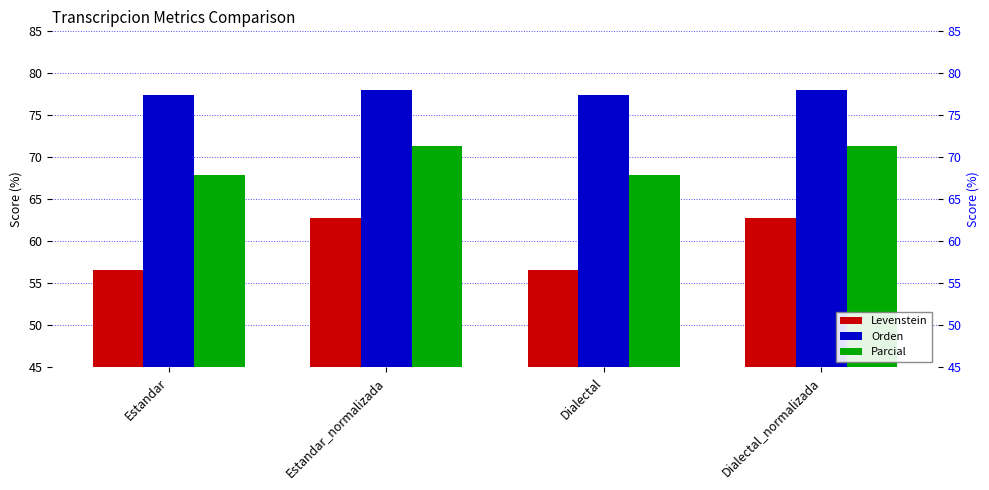

What is the label of the 2nd bar from the left?

Estandar_normalizada